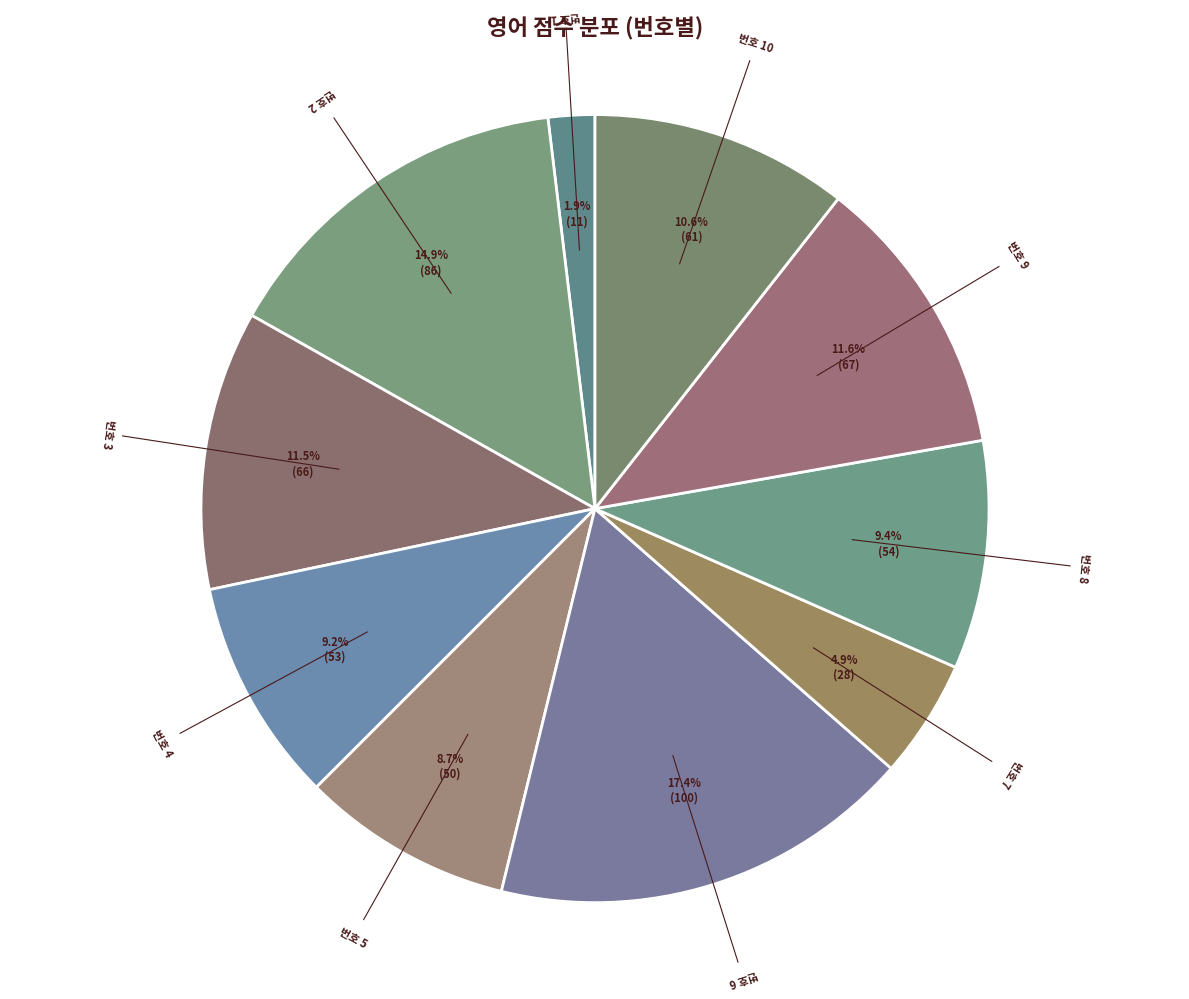

To the nearest percent, what is the difference between the largest and smallest slice percentages?

15%